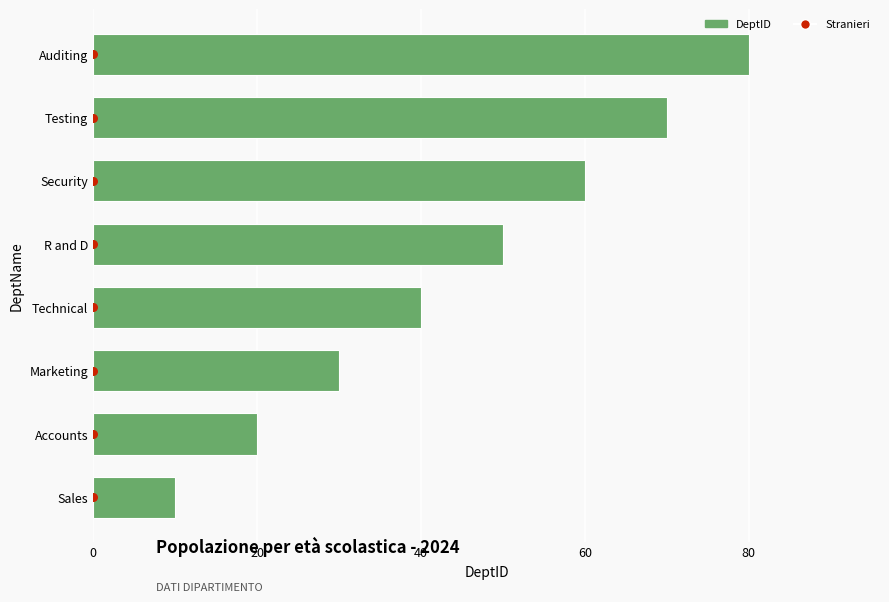

At how many categories does at least one series exceed 11?

7